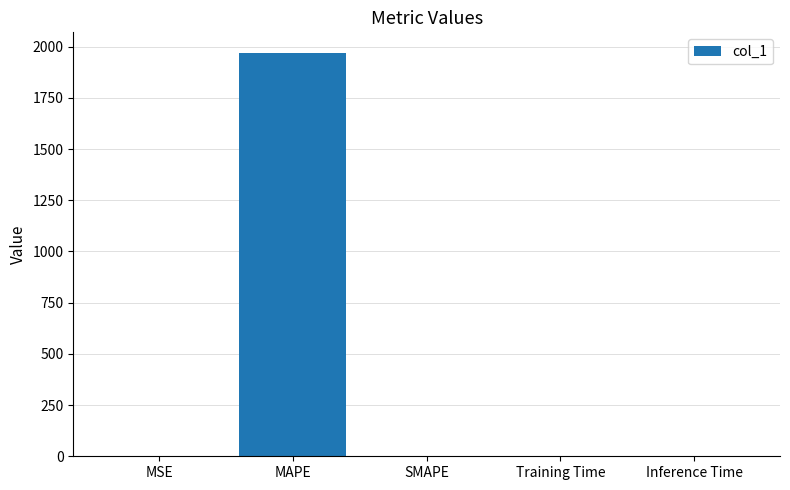

The chart shows a value of 3050.8 at MAPE. True or false?

False